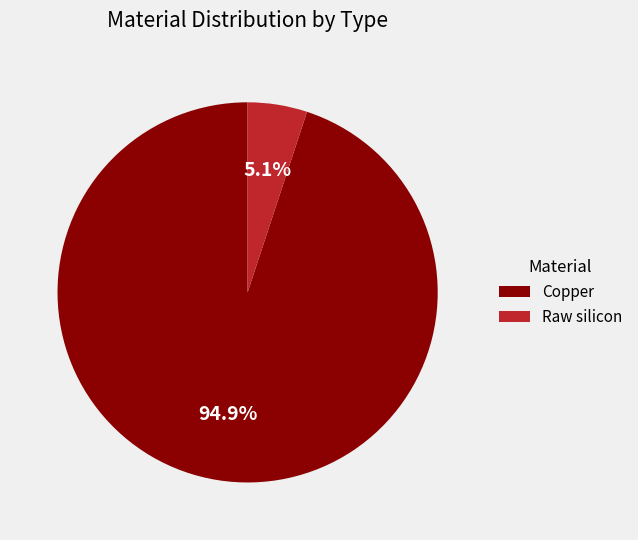

Which slice is the smallest?

Raw silicon